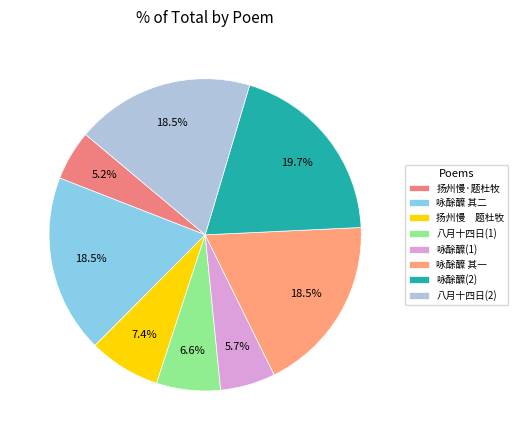

Which slice is the smallest?

扬州慢·题杜牧